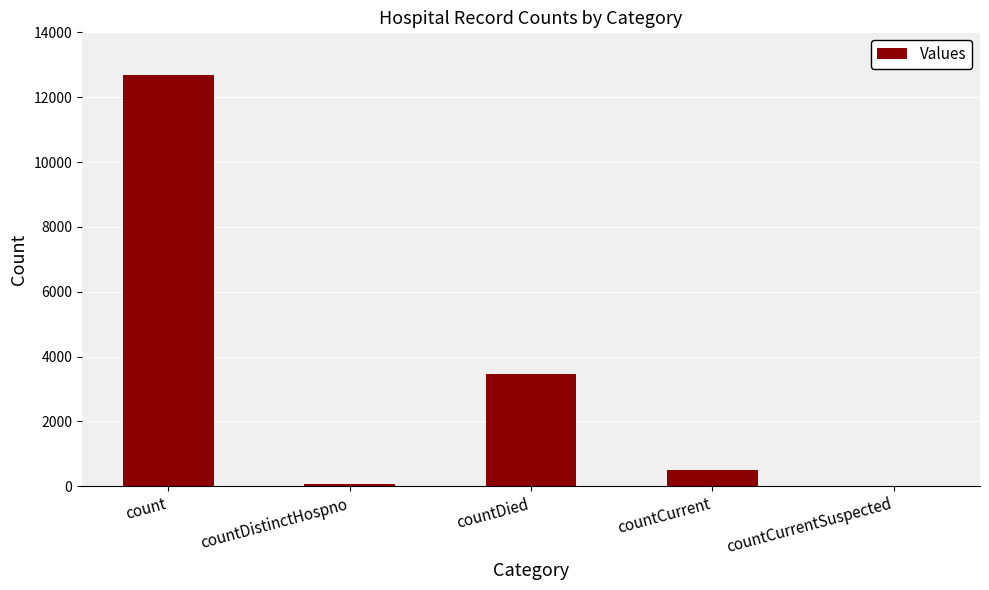

What is the sum of all values?

16728